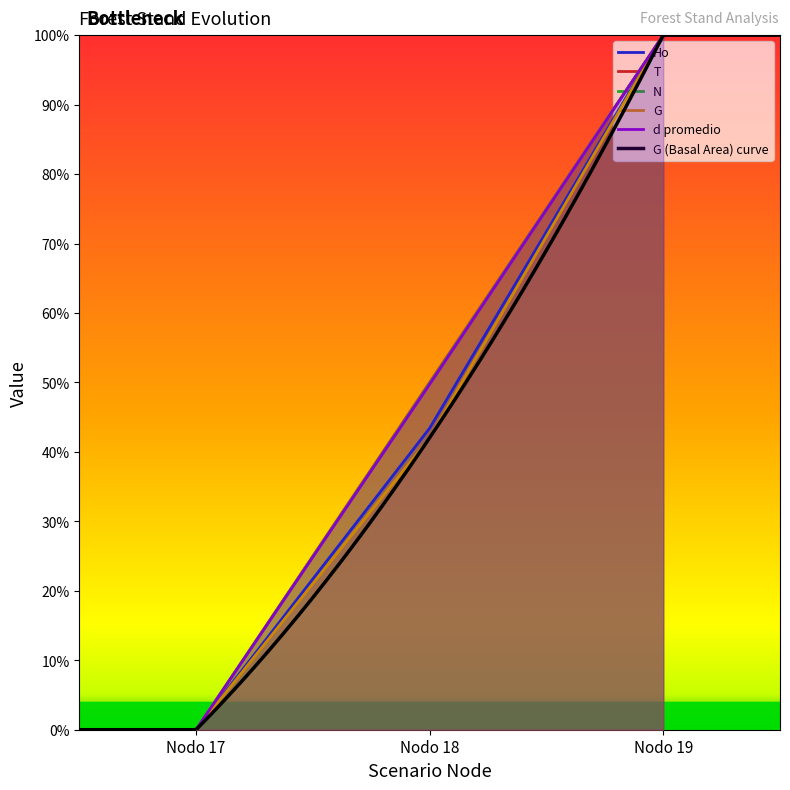

What is the difference between the maximum and second lowest values in the N series?

50.1